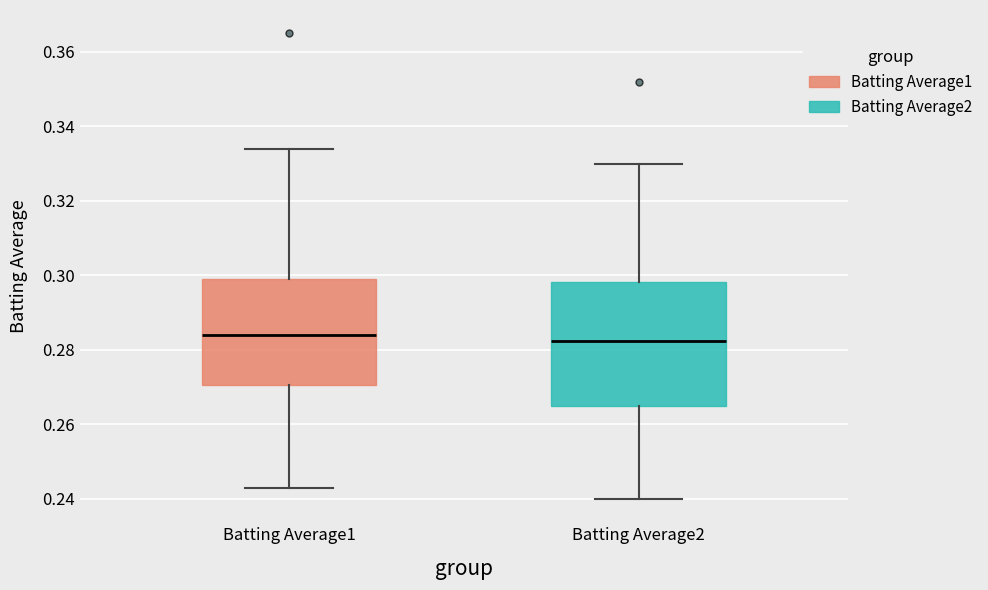

Reading left to right, transcribe this box plot: for each box, give where its median line is, the range the box spans, and where its two whiskers end, as read against the y-axis. The values are not printed on the chart, so give them approximately, as read against the axis.

Batting Average1: median 0.284, box 0.270 to 0.300, whiskers 0.244 to 0.334
Batting Average2: median 0.282, box 0.266 to 0.298, whiskers 0.240 to 0.330